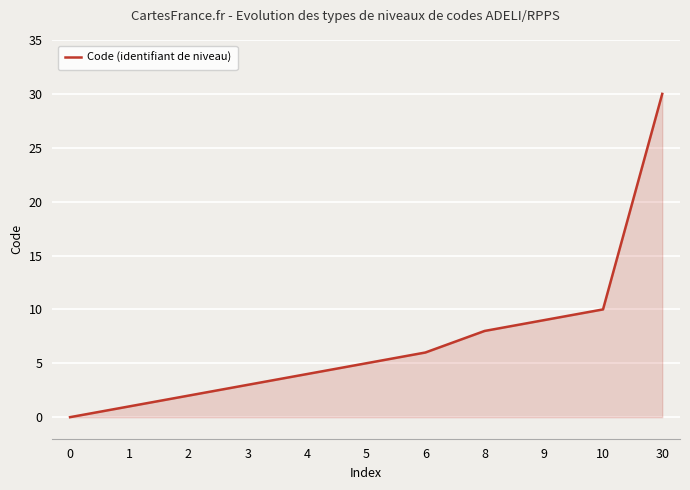

How many series are shown in this chart?

1